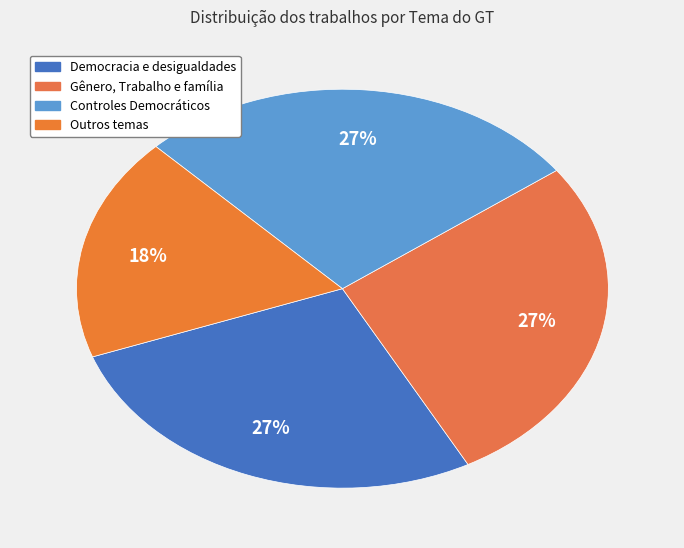

Between Outros temas and Democracia e desigualdades, which is larger?

Democracia e desigualdades